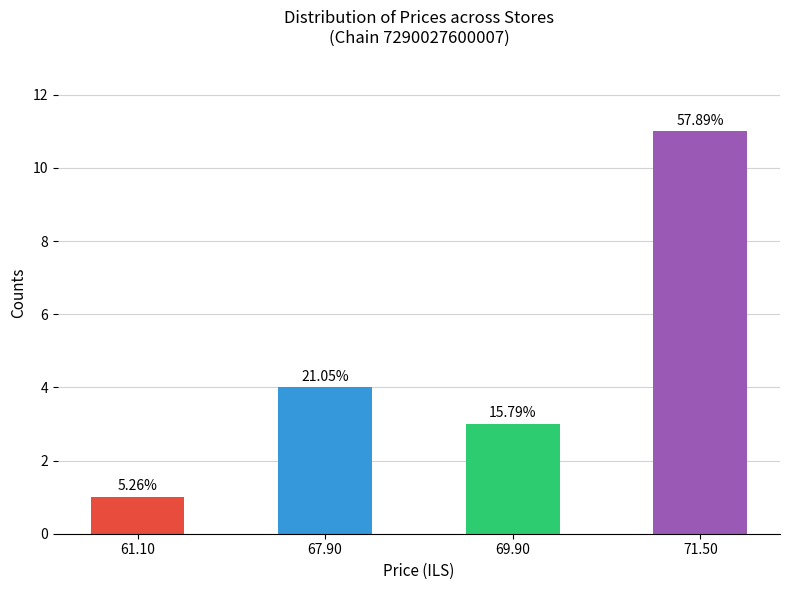

What is the difference between the values at 67.90 and 71.50?

7